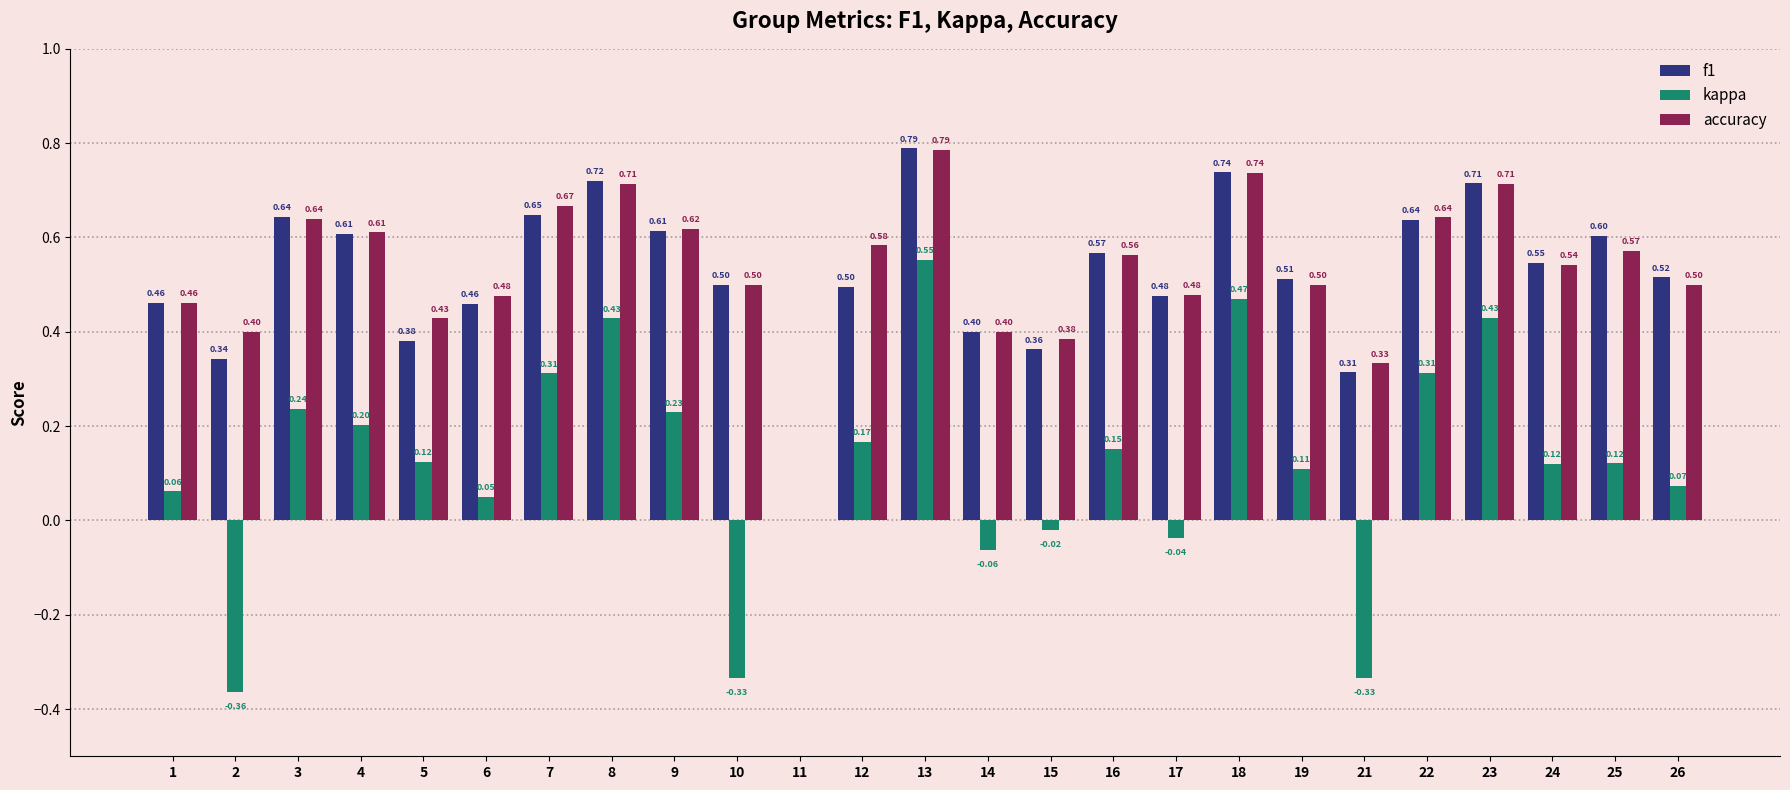

What is the average value of the f1 series?

0.5